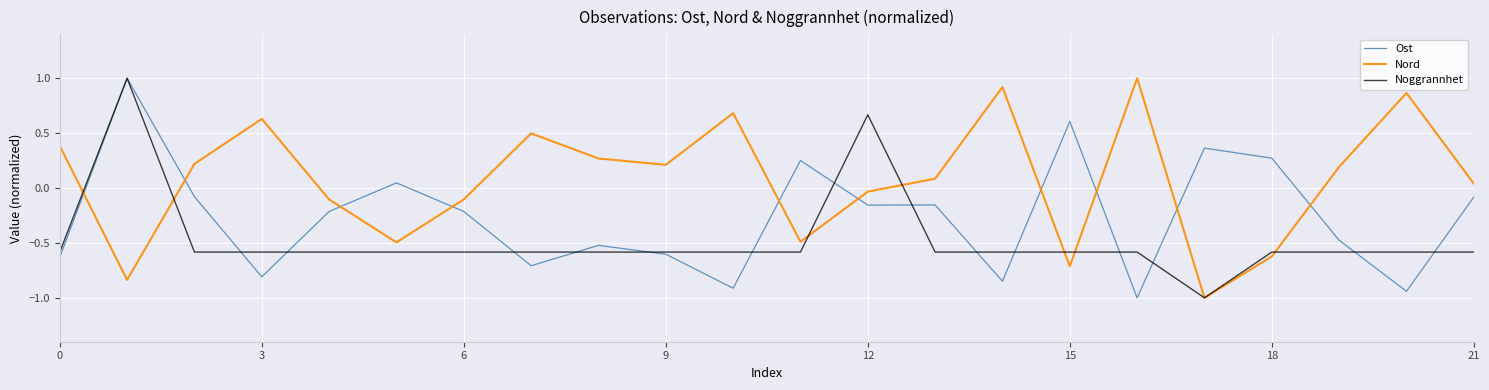

Which series has the largest total across all categories?

Nord